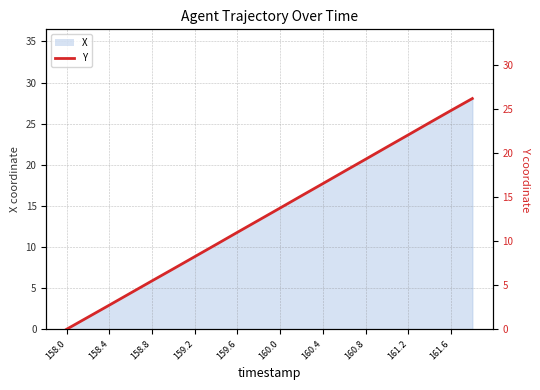

What is the difference between the maximum and minimum values?

26.2